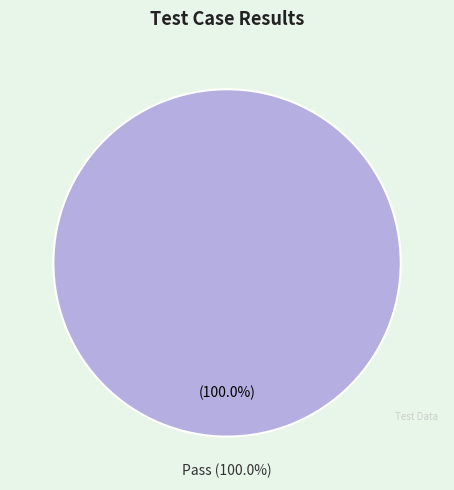

Does any single category account for the majority?

Yes